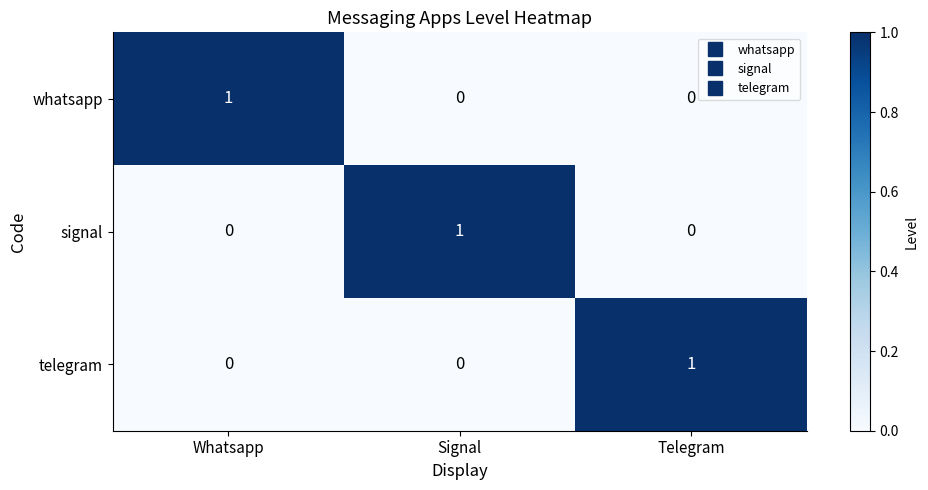

Reading left to right, transcribe all the data shown in this chart.

whatsapp: Whatsapp=1	Signal=0	Telegram=0
signal: Whatsapp=0	Signal=1	Telegram=0
telegram: Whatsapp=0	Signal=0	Telegram=1